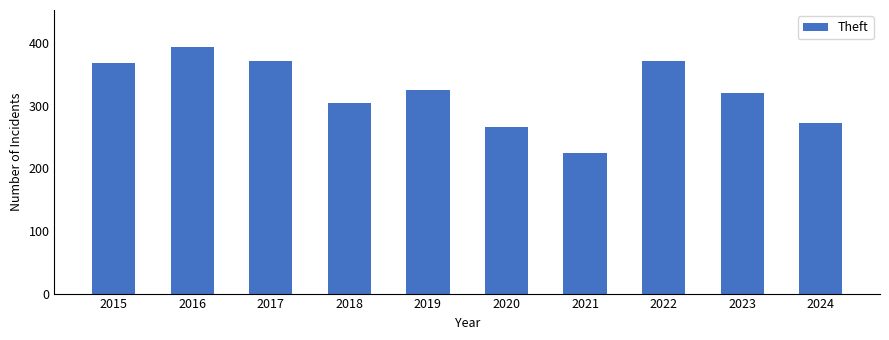

At which label is the value closest to 309?

2018